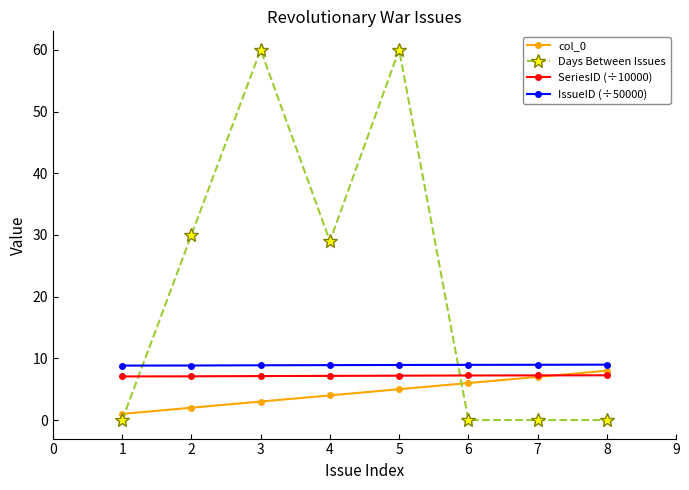

Is this an area chart (filled region under the line)?

No